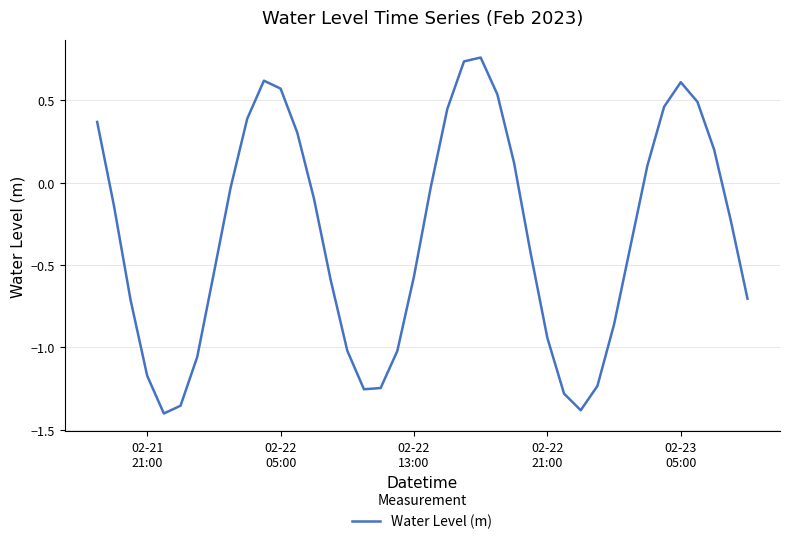

What is the smallest value displayed?

-1.4